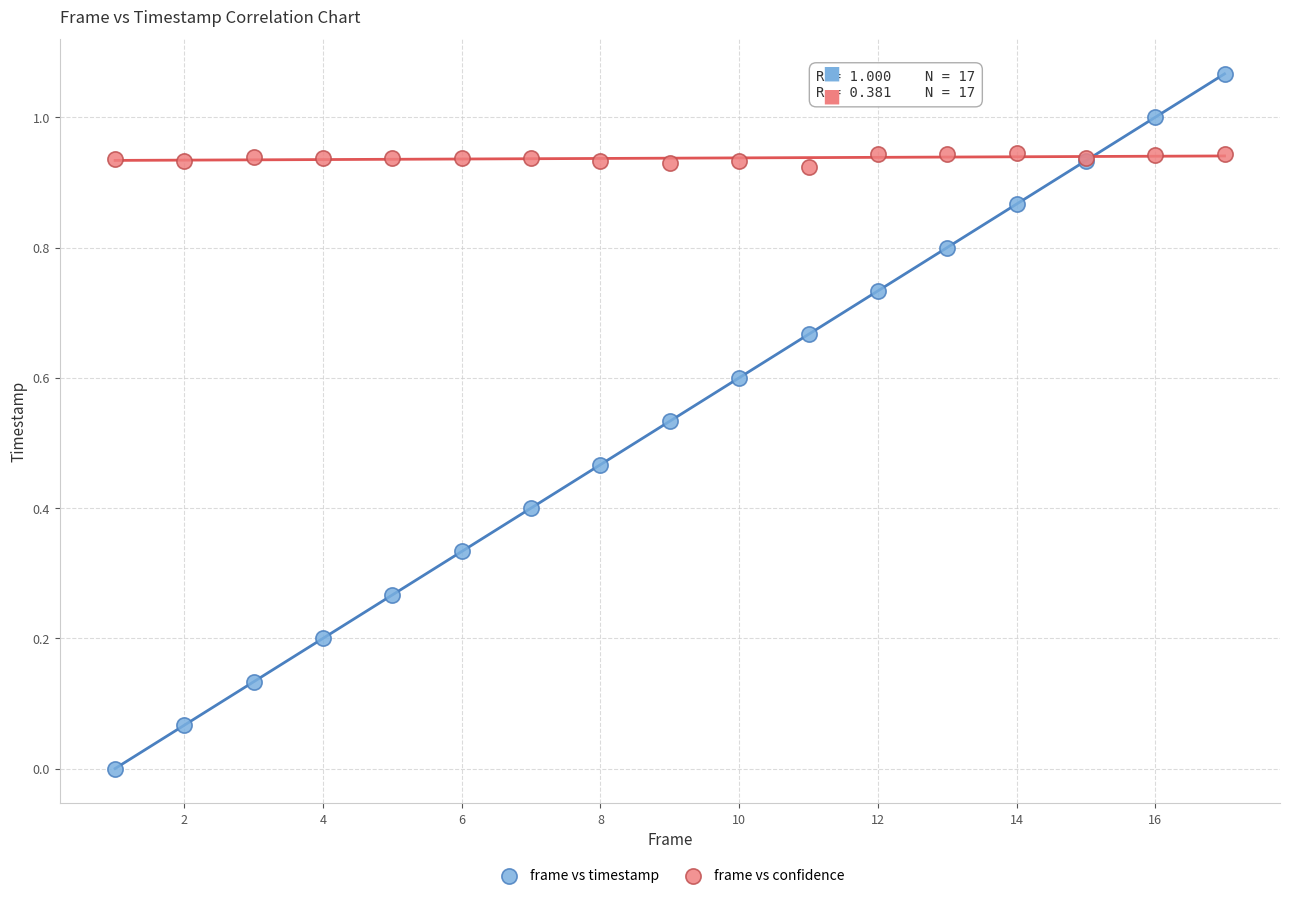

Which series contains the lowest Y value?

frame vs timestamp